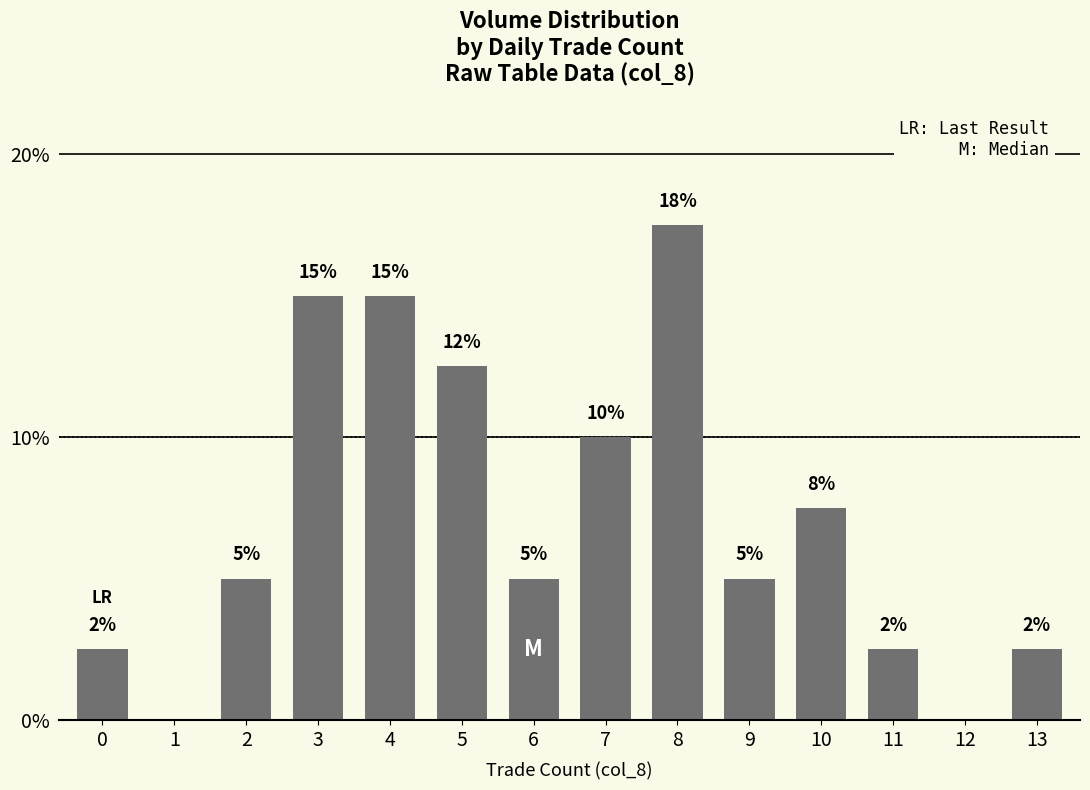

Are the bars horizontal?

No